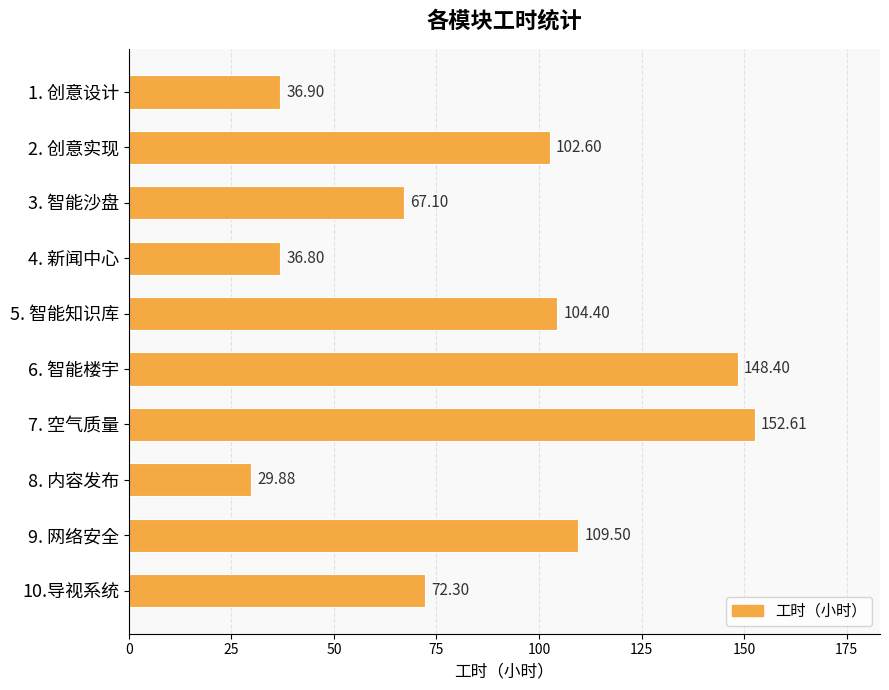

Approximately how many times larger is the value at 8. 内容发布 compared to 9. 网络安全?

0.3